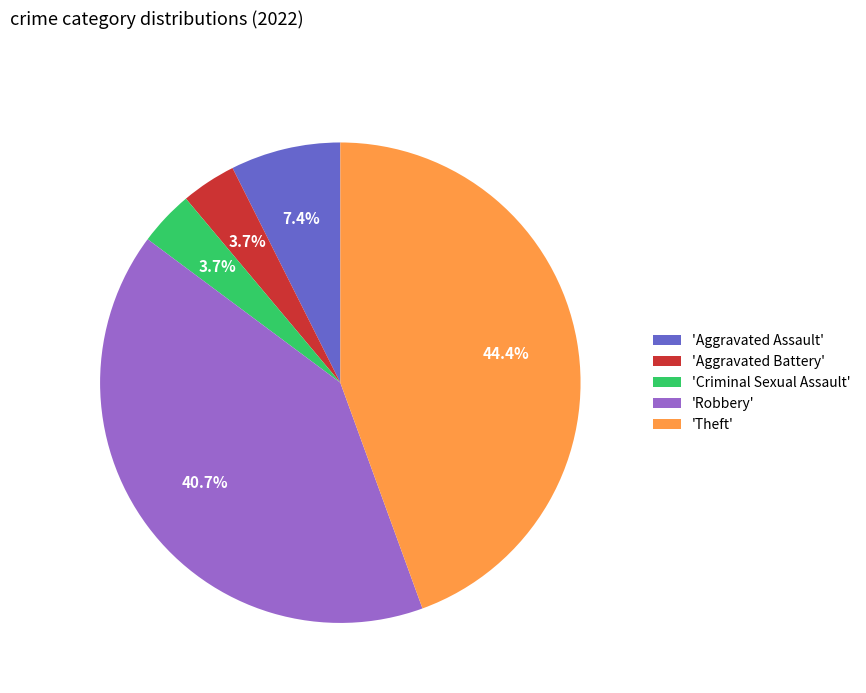

What portion of the pie excludes 'Aggravated Assault'?

92.6%